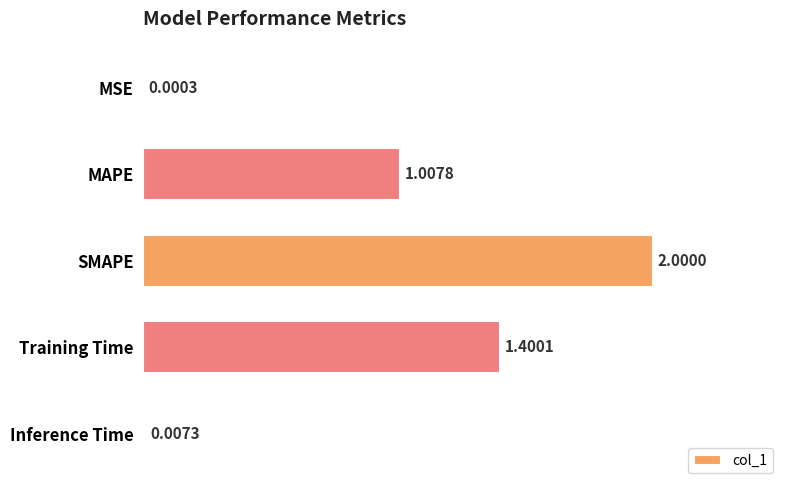

Where is the data nearest to the value 1?

MAPE